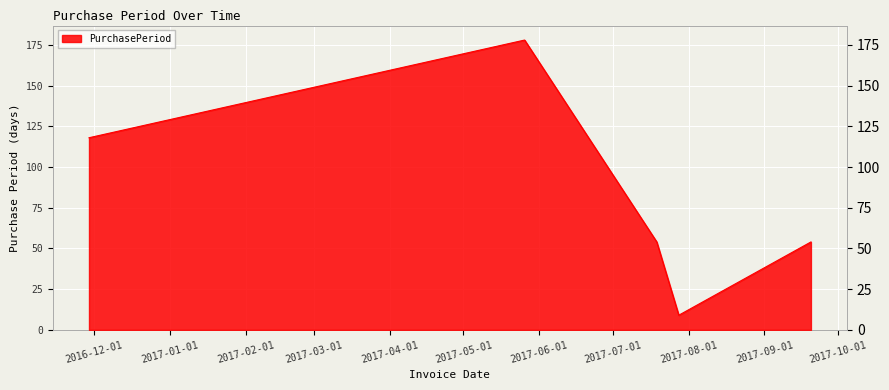

What is the maximum value shown in the chart?

178